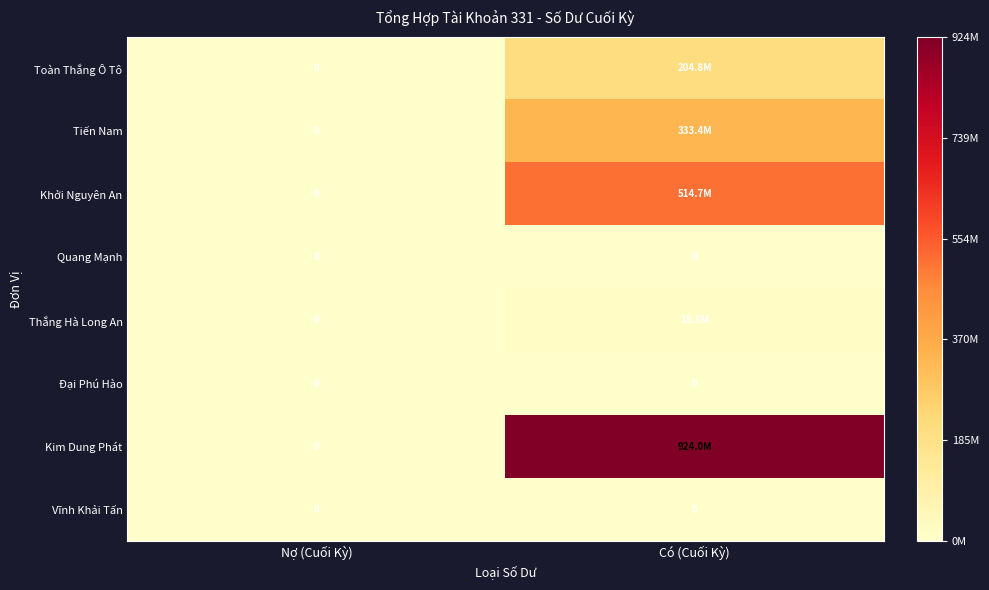

The Quang Mạnh series shows 0 at Có (Cuối Kỳ). True or false?

True